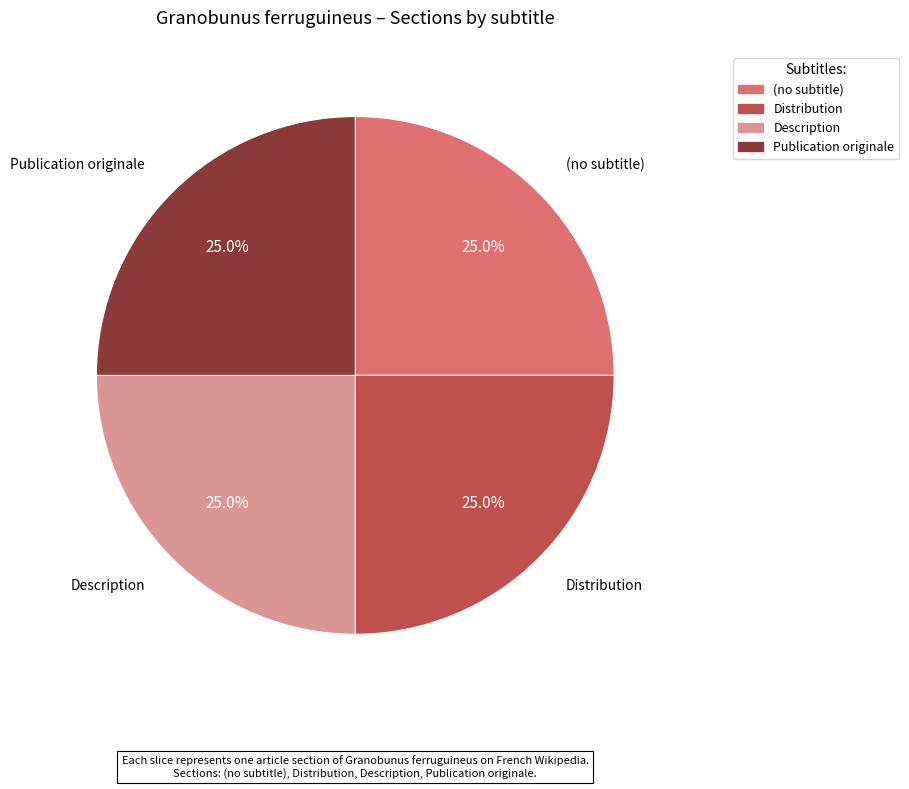

How much of the chart is everything except Distribution?

75.0%